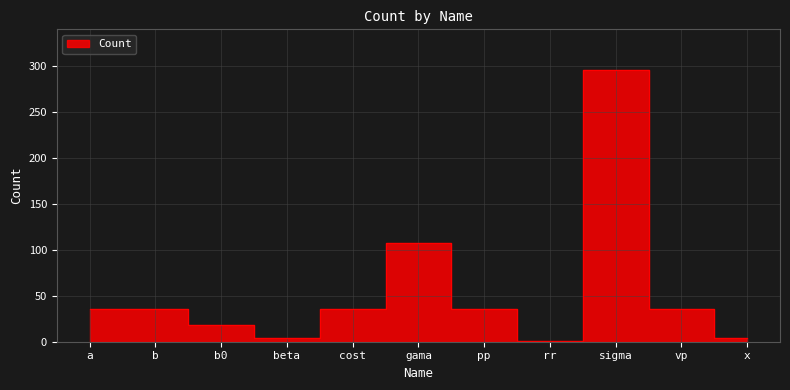

What is the sum of the values at beta and b?

40